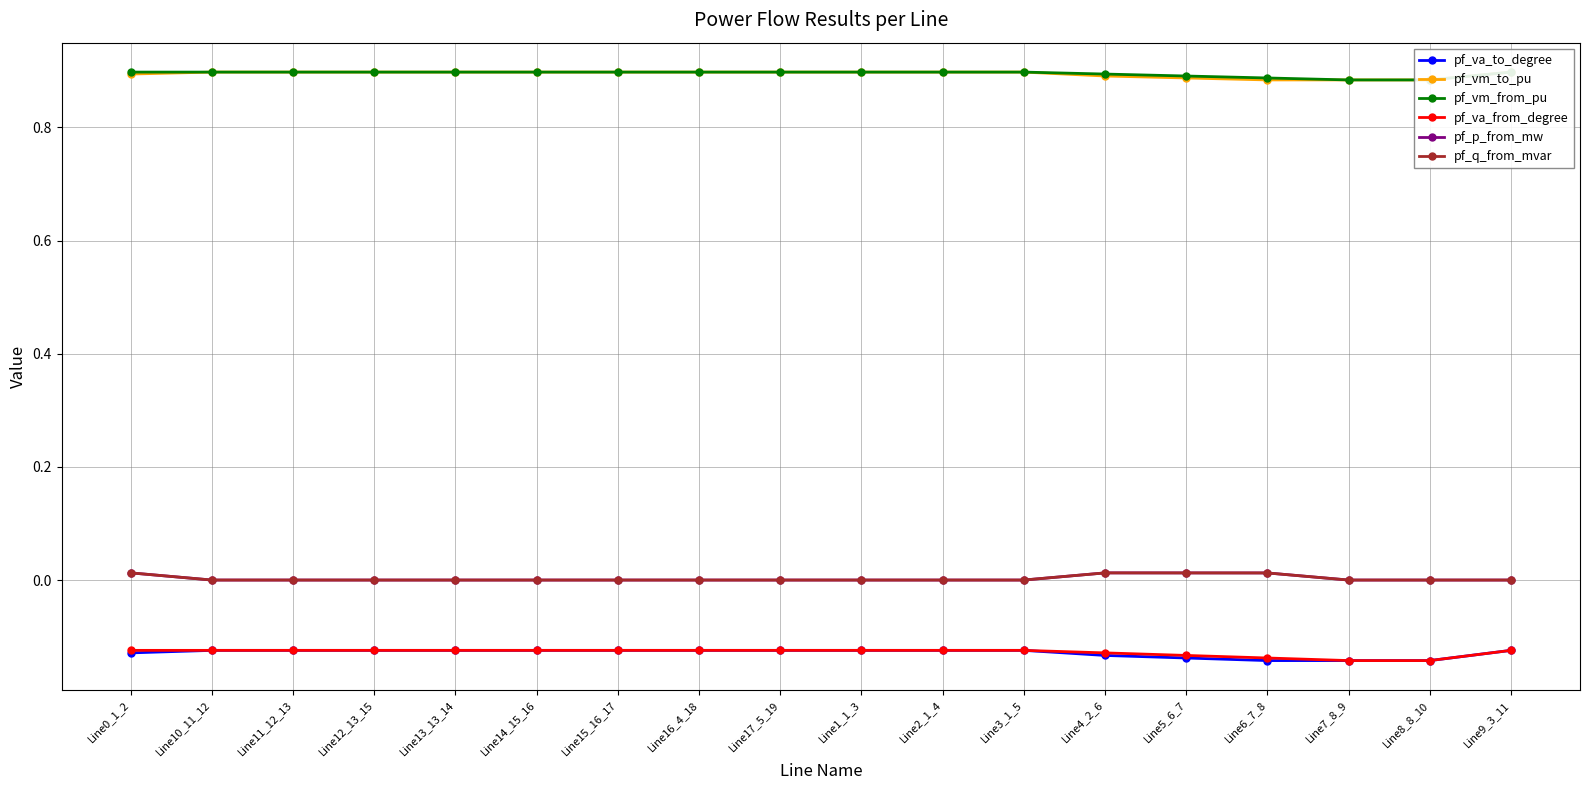

What is the label of the 6th point from the right?

Line4_2_6